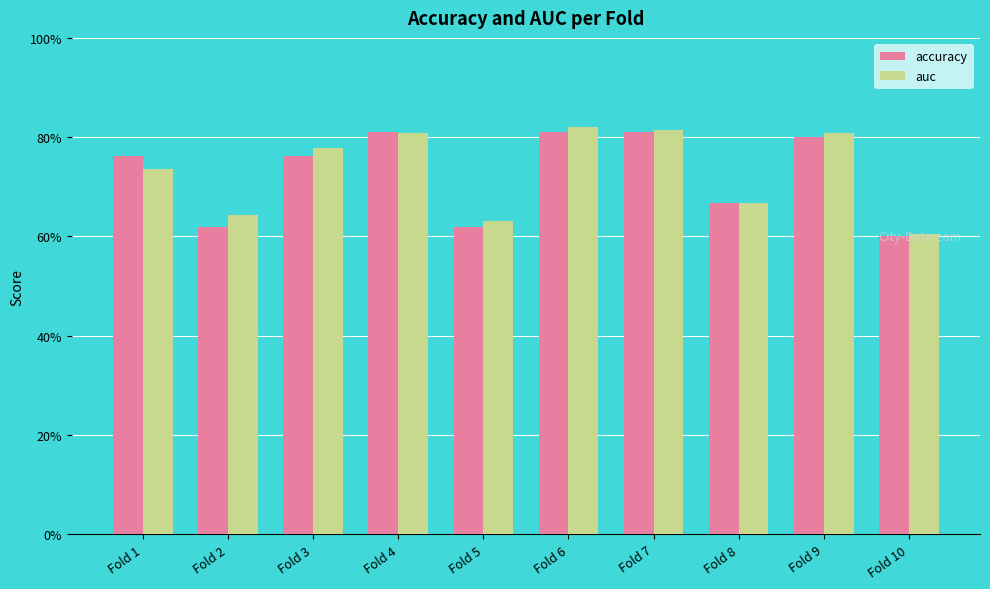

What is the maximum value for auc?

0.8